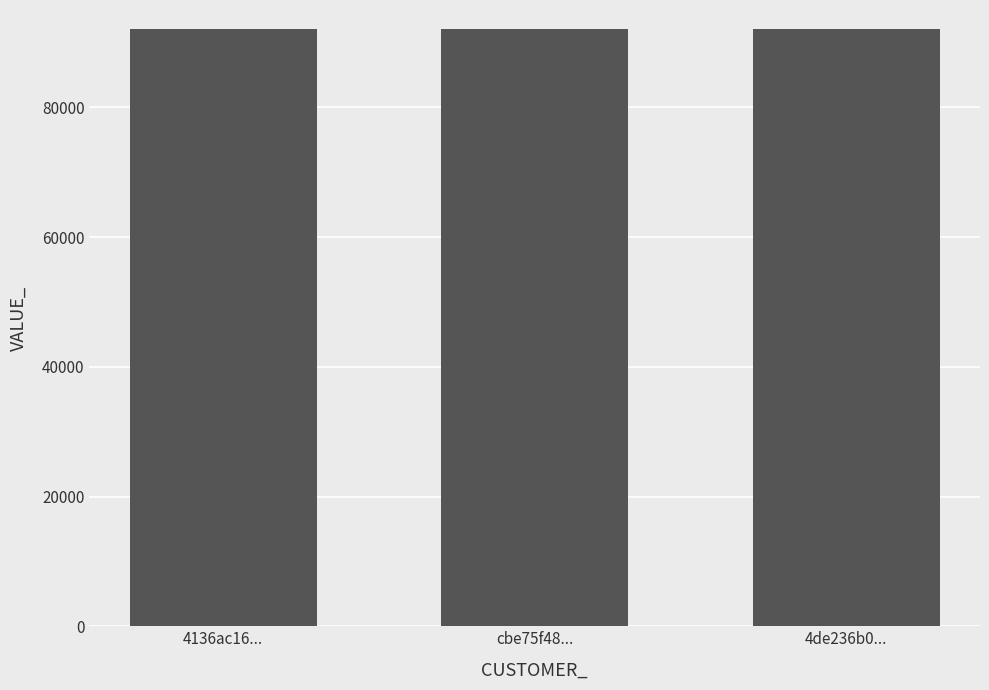

How many data points does each series have?

3